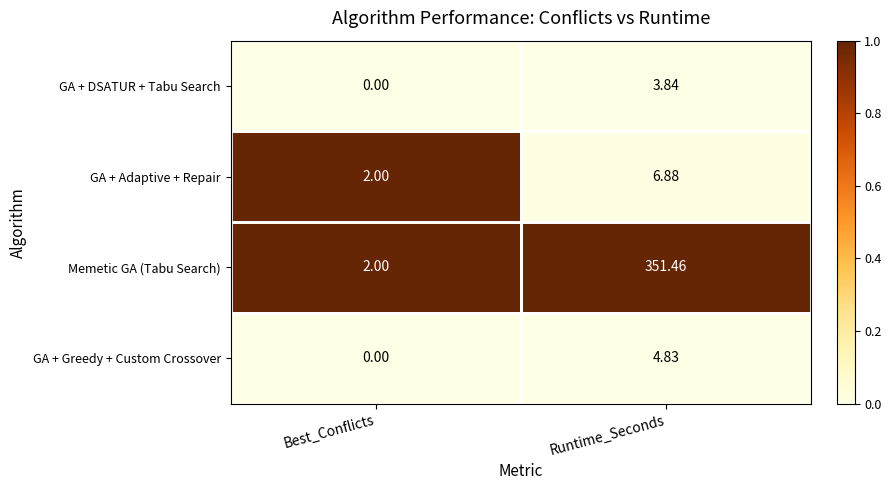

List the series in order of their peak value, highest first.

Memetic GA (Tabu Search), GA + Adaptive + Repair, GA + Greedy + Custom Crossover, GA + DSATUR + Tabu Search